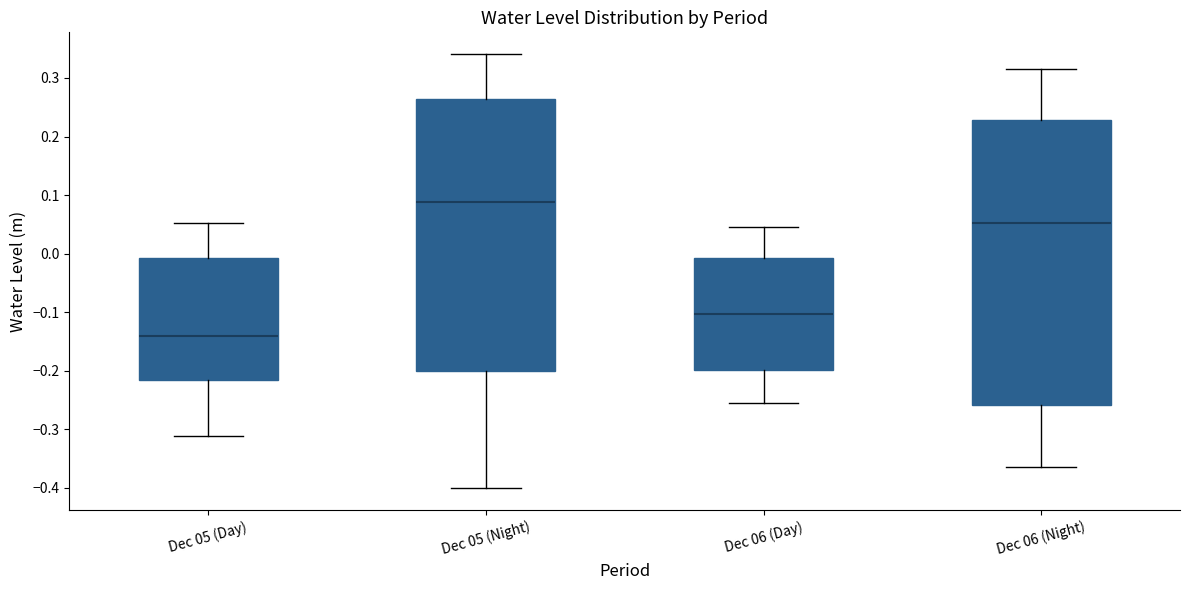

Reading left to right, read every box against the y-axis: the position of its median line, the range the box covers, and the ends of its whiskers. The values are not printed on the chart, so give them approximately, as read against the axis.

Dec 05 (Day): median -0.14, box -0.22 to -0.01, whiskers -0.31 to 0.05
Dec 05 (Night): median 0.09, box -0.20 to 0.26, whiskers -0.40 to 0.34
Dec 06 (Day): median -0.10, box -0.20 to -0.01, whiskers -0.25 to 0.04
Dec 06 (Night): median 0.05, box -0.26 to 0.23, whiskers -0.36 to 0.32